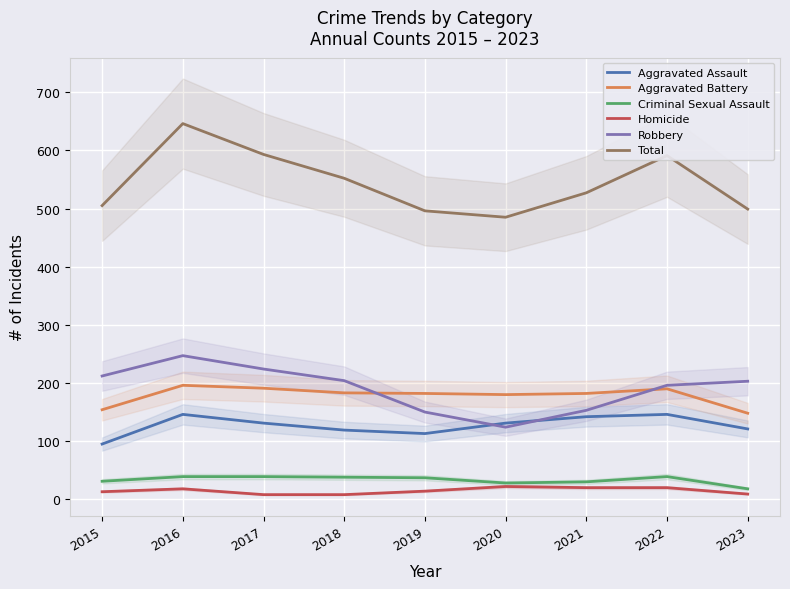

How many data points does each series have?

9